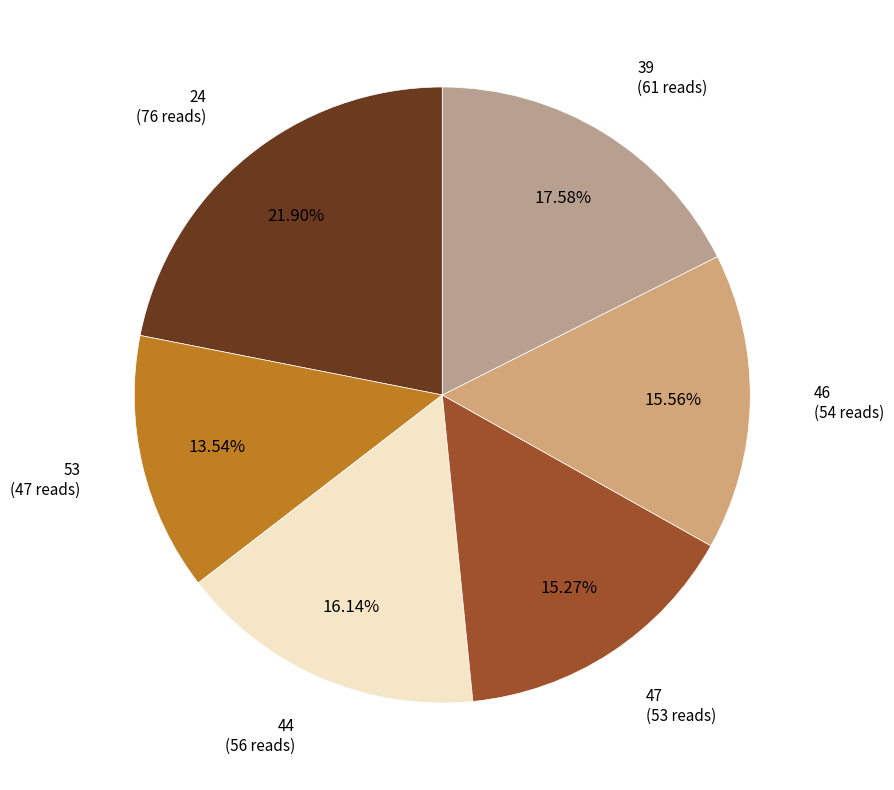

What is the total percentage of 53 and 46?

29.1%